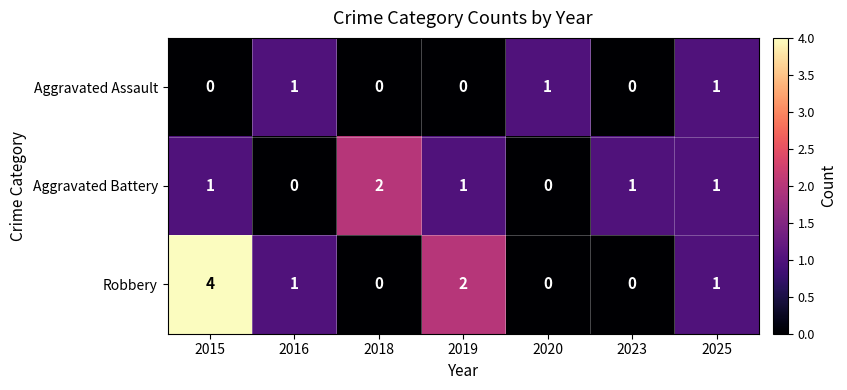

The value of Aggravated Battery at 2025 is 1. True or false?

True